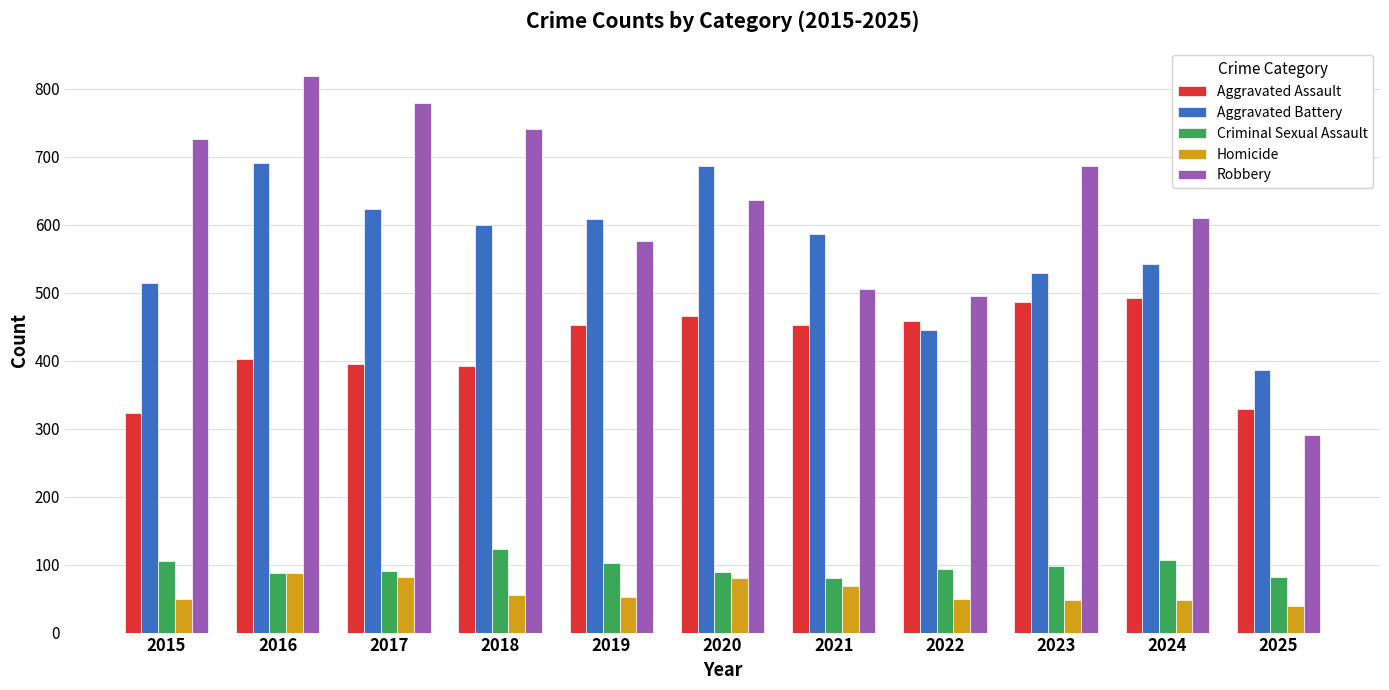

Which series changed the most between 2017 and 2019?

Robbery